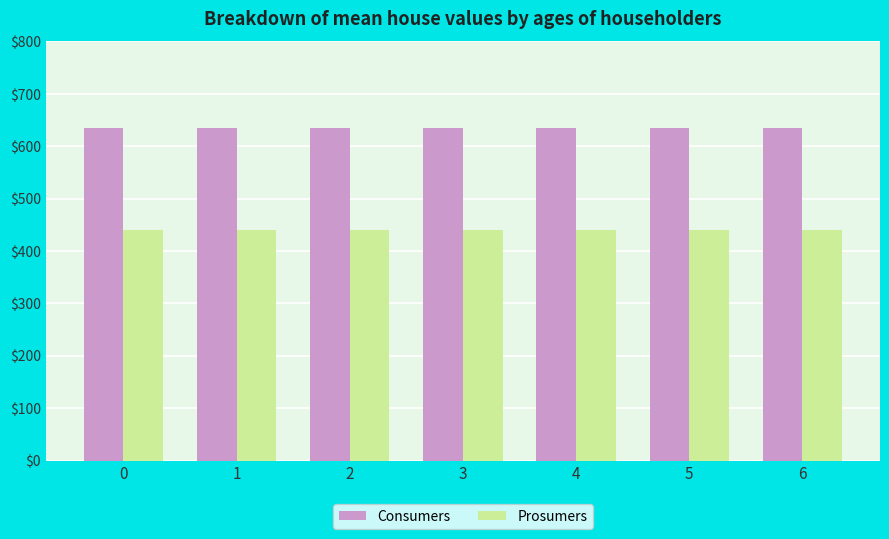

Is the value of Consumers at 1 greater than the value of Prosumers at 5?

Yes